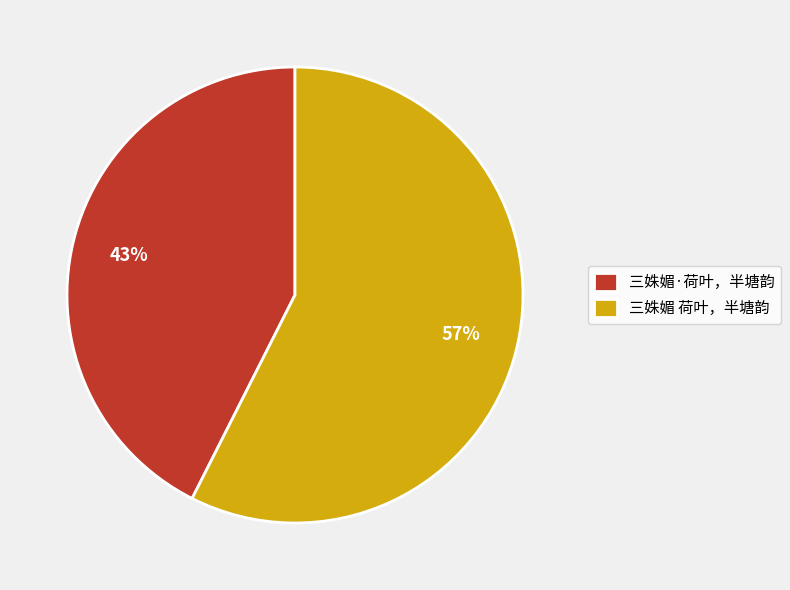

To the nearest percent, what is the average slice percentage?

50%